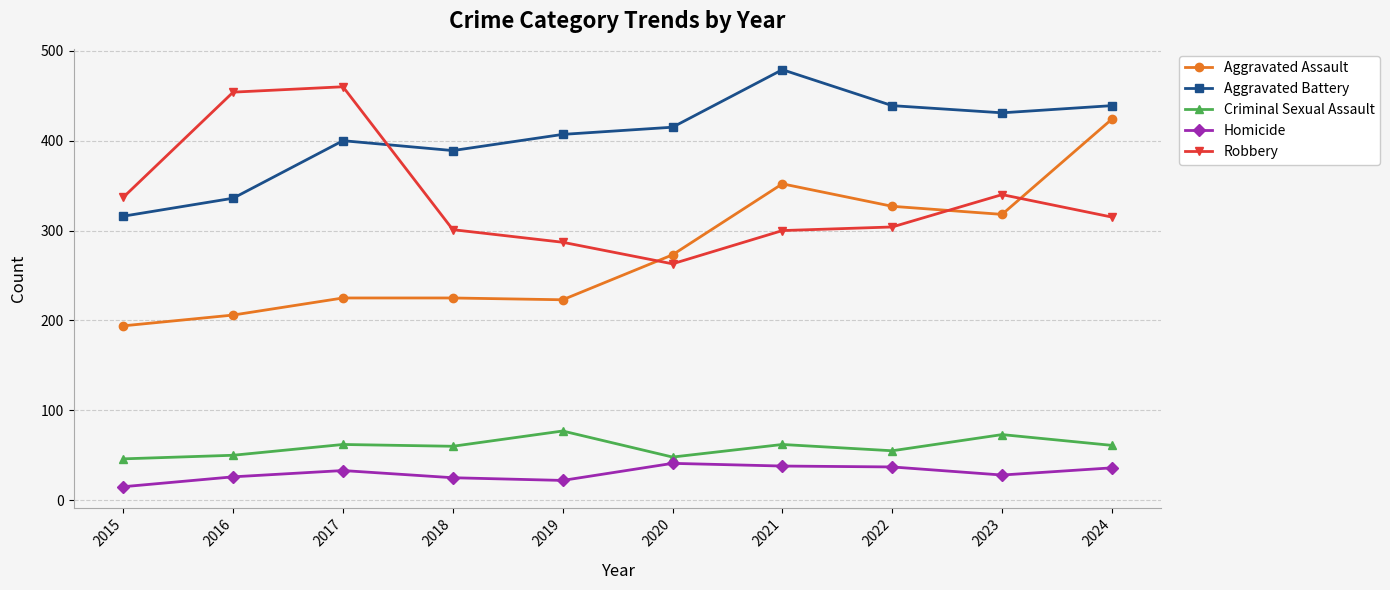

What is the sum of the Robbery values at 2018 and 2016?

755